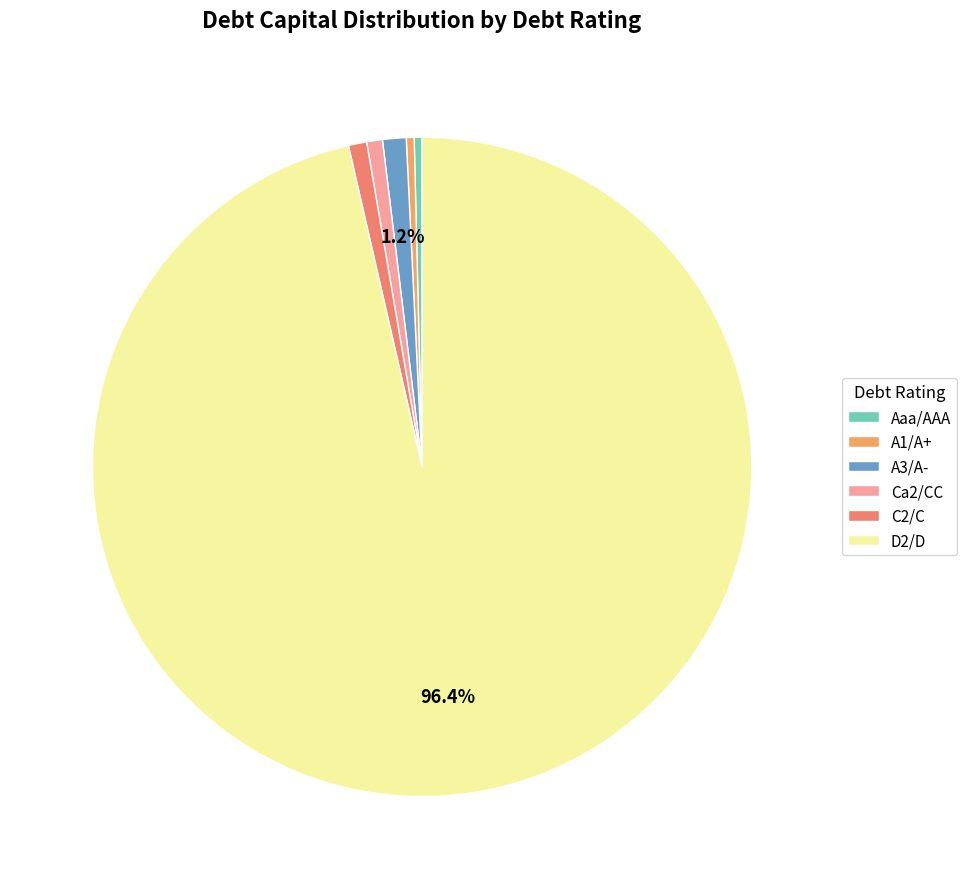

Which category has the biggest portion of the pie?

D2/D